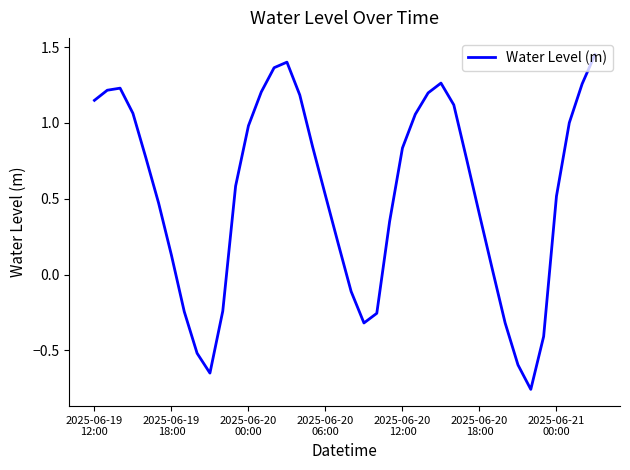

What is the difference between the maximum and minimum values?

2.2